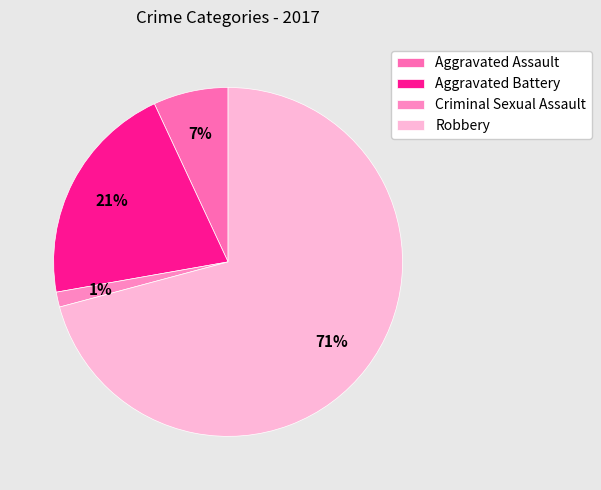

Is there any slice that represents more than half of the pie?

Yes